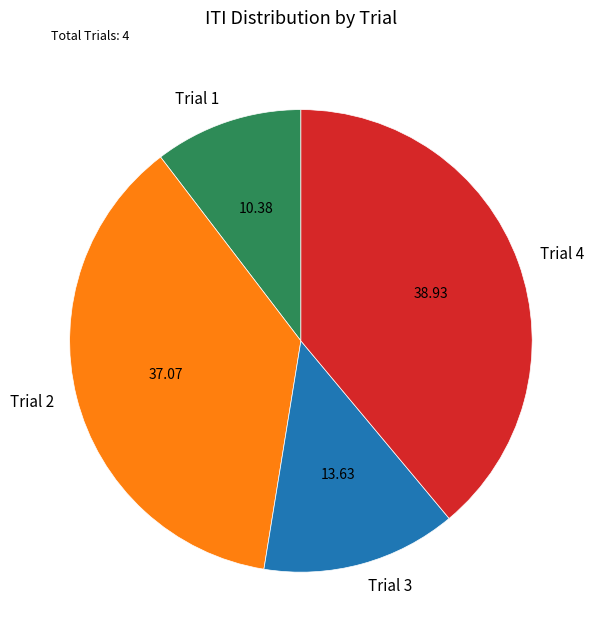

Rank the categories by value from lowest to highest.

Trial 1, Trial 3, Trial 2, Trial 4